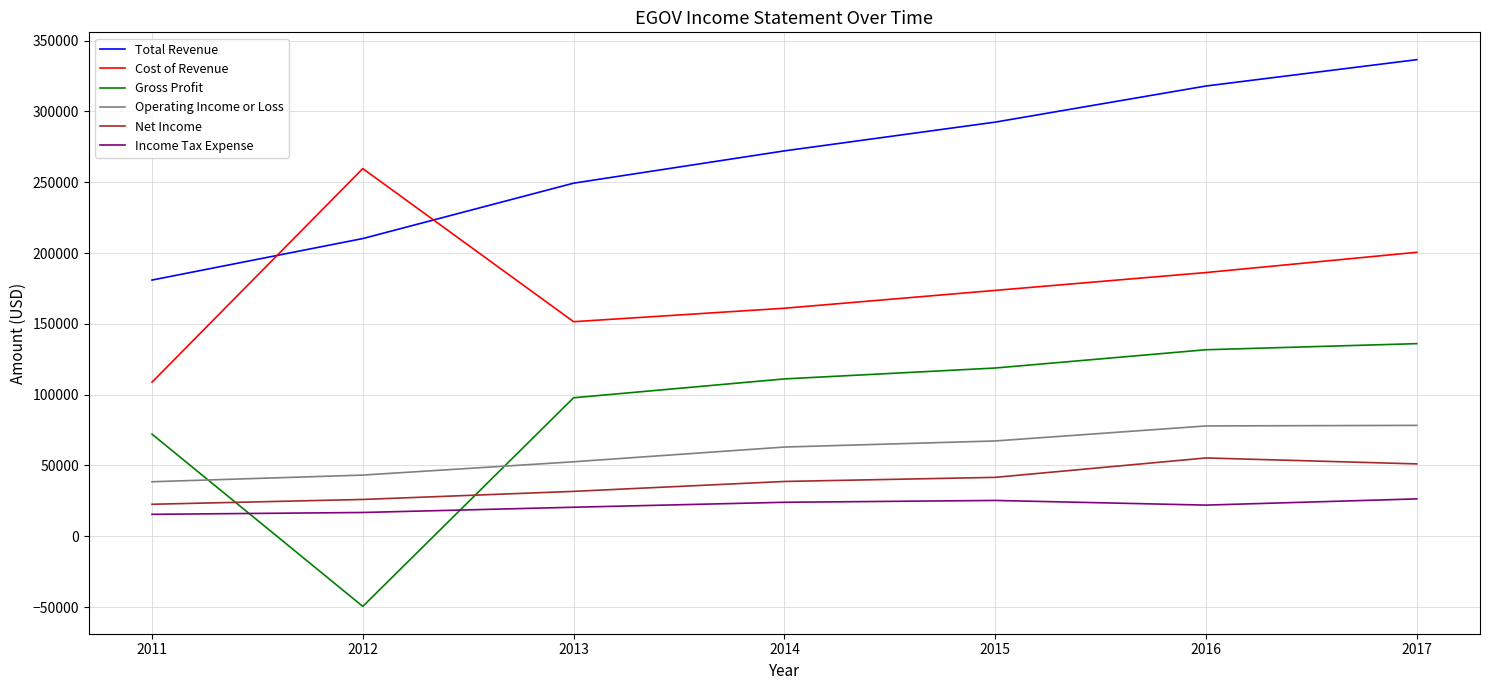

How many categories are shown in the chart?

7